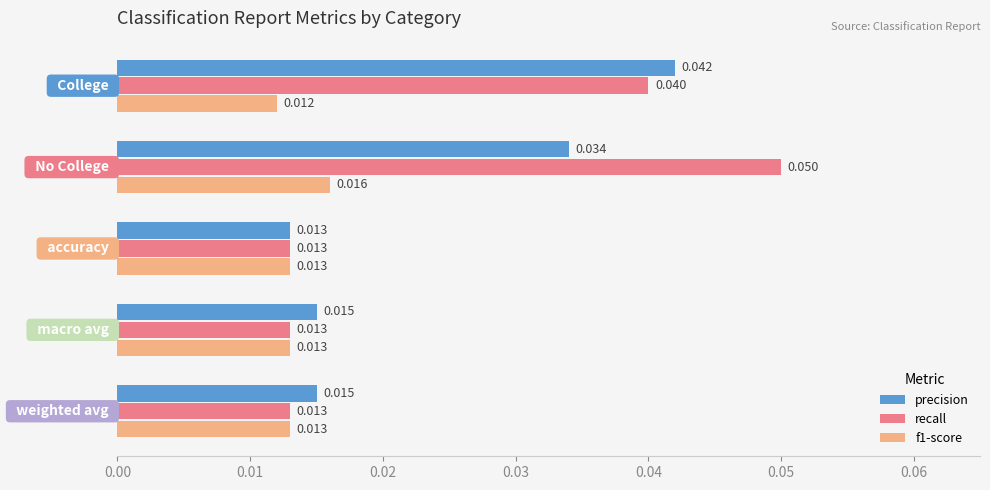

Which series has the largest total across all categories?

recall